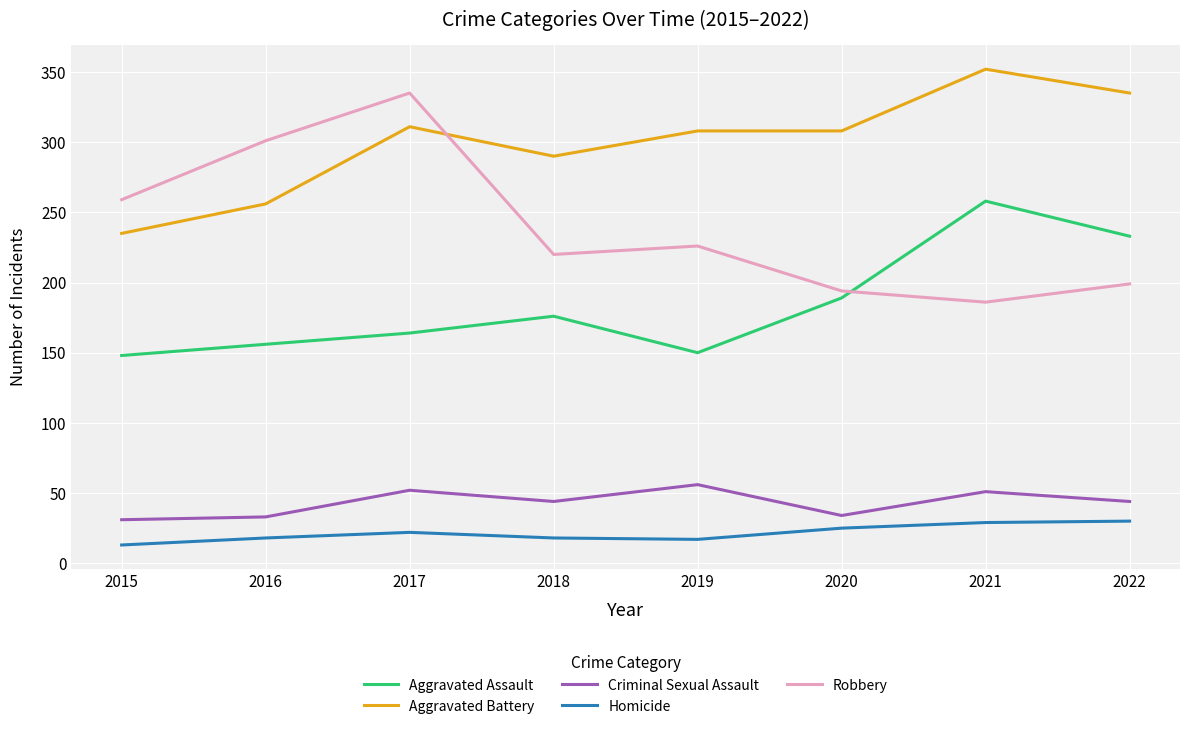

What is the spread (max minus min) of values at 2021?

323